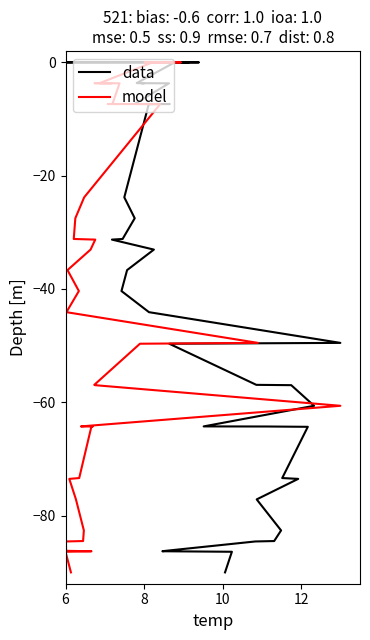

What is the smallest value displayed?

-90.0